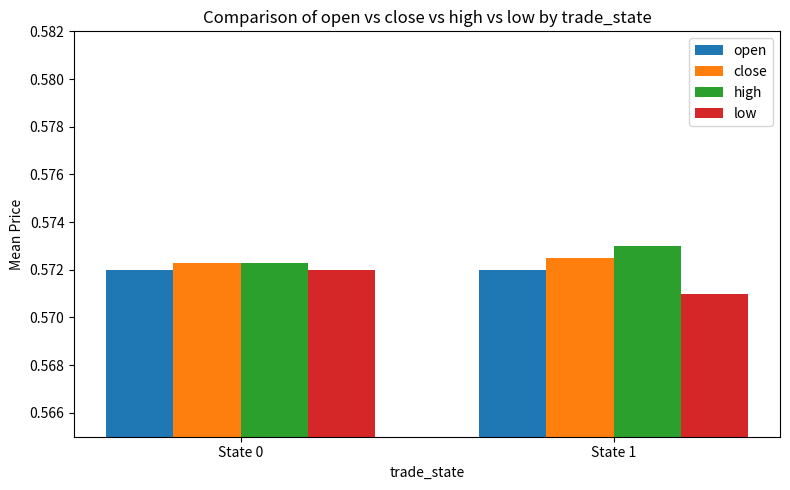

What are all the series names shown in the legend?

open, close, high, low